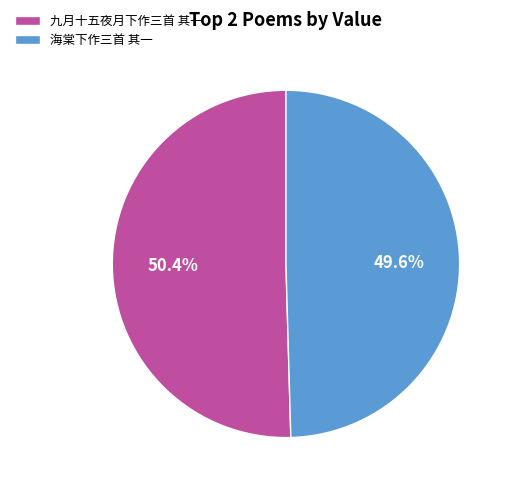

To the nearest percent, what percentage of the pie is 九月十五夜月下作三首 其一?

50%